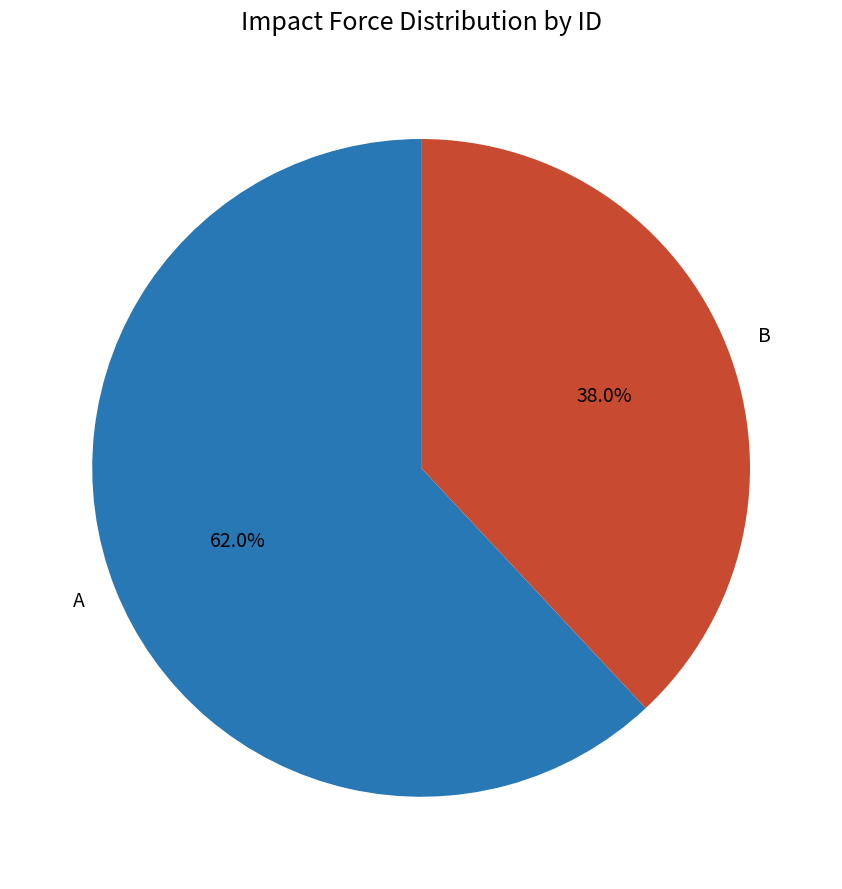

What percentage is the A slice, to the nearest percent?

62%